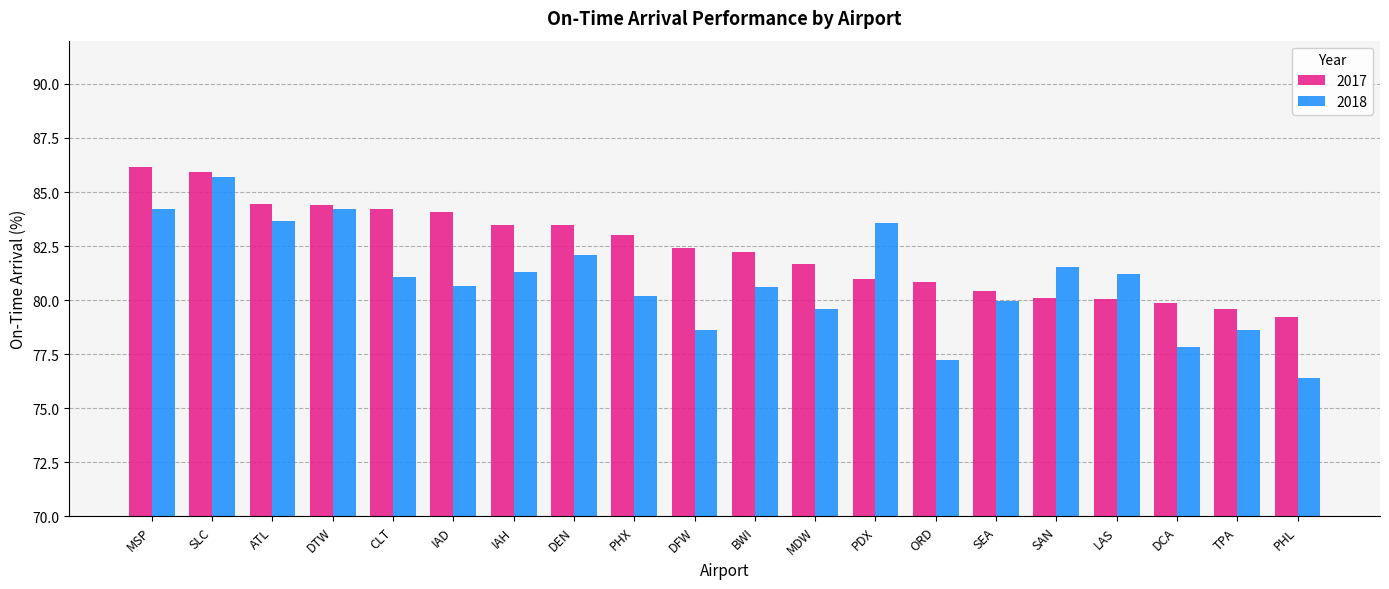

Which series changed the most between PDX and LAS?

2018